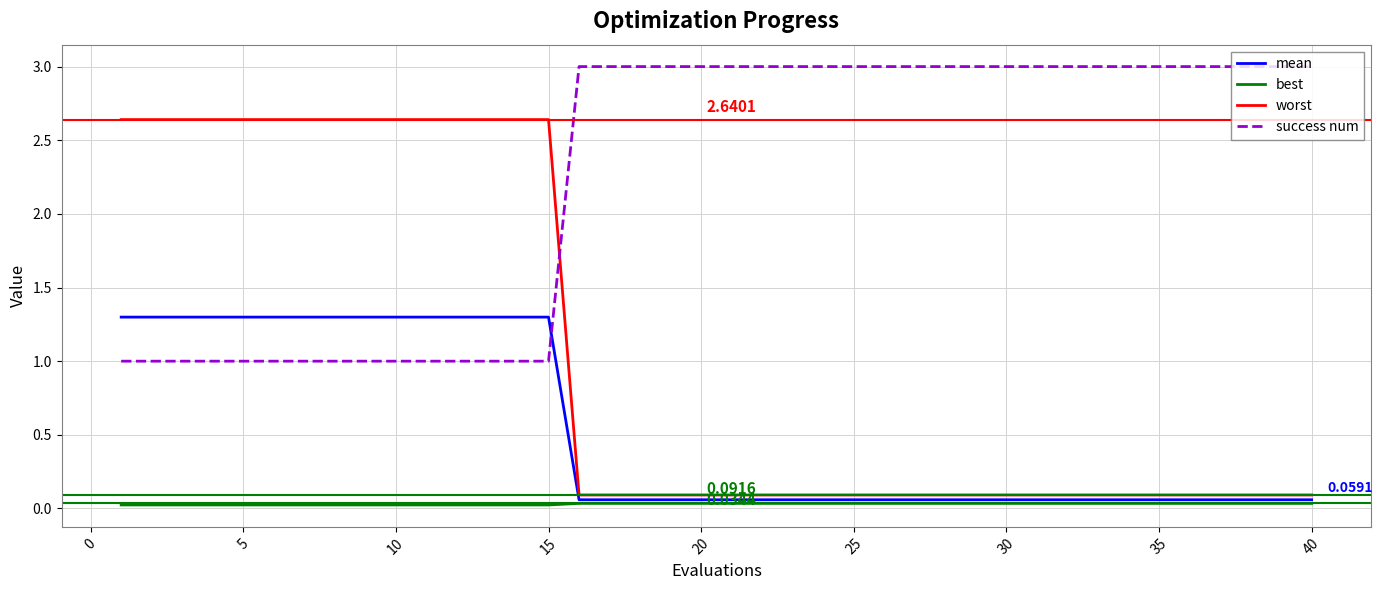

How many times do success num and mean cross each other?

1